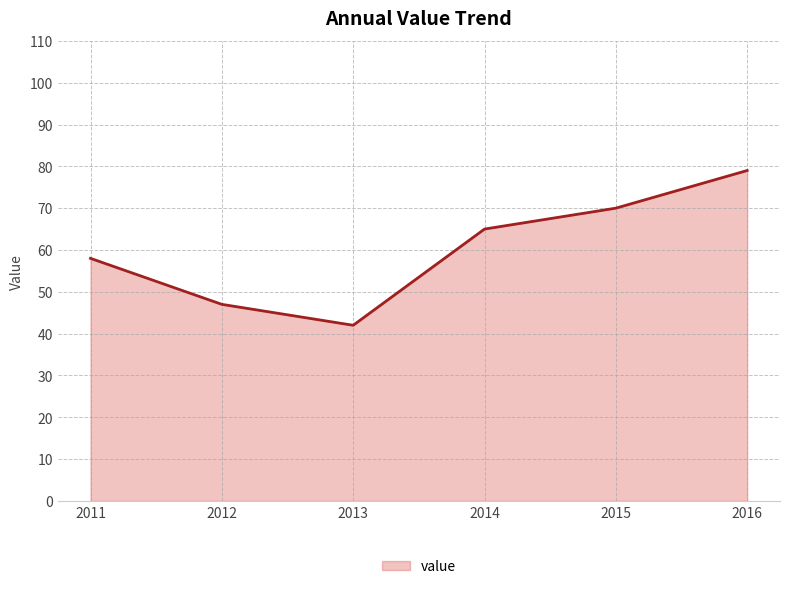

Is it true that the value at 2012 is 47?

True